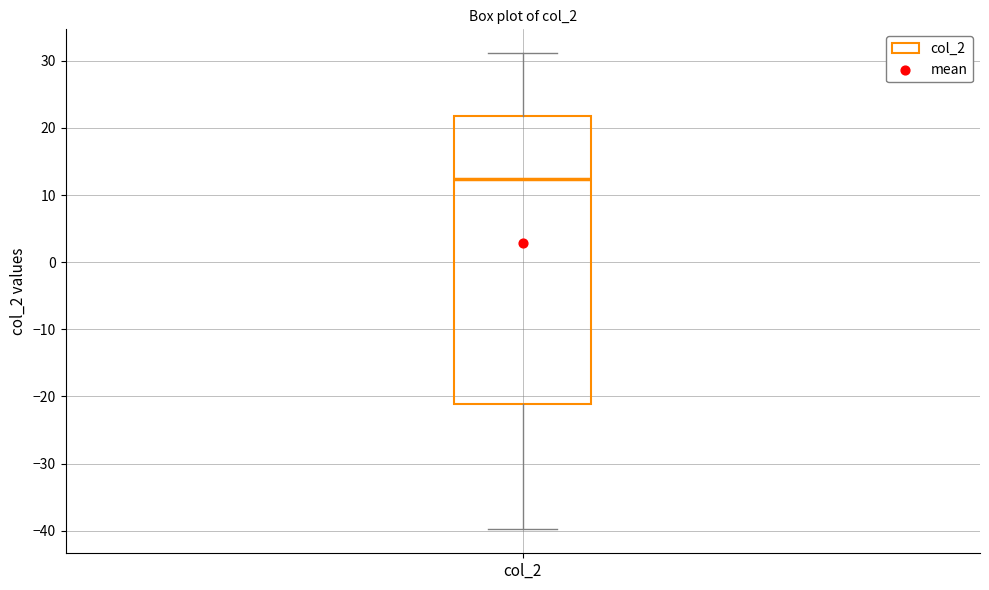

Transcribe this box plot: give where the median line is, the range the box spans, and where the two whiskers end, as read against the y-axis. The values are not printed on the chart, so give them approximately, as read against the axis.

median 12, box -21 to 22, whiskers -40 to 31